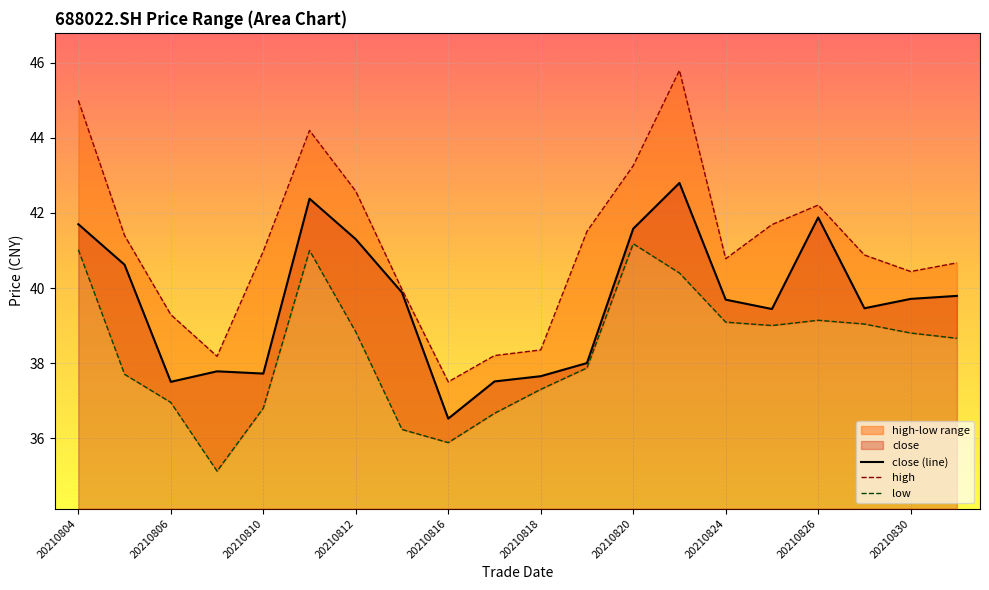

The value of close at 20210831 is 23.9. True or false?

False